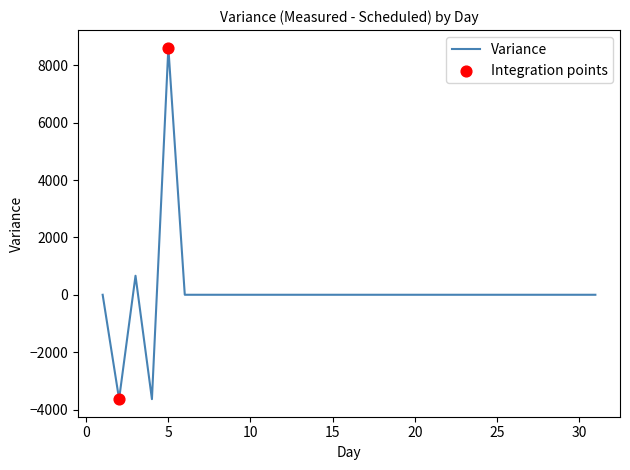

What is the maximum value shown in the chart?

8615